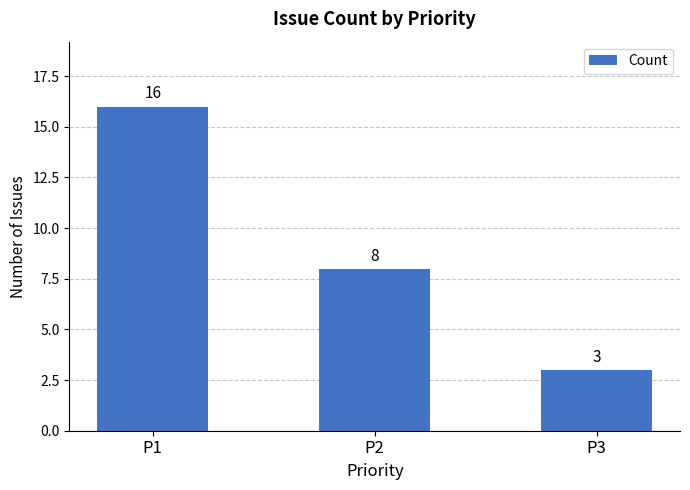

Does the chart contain any negative values?

No